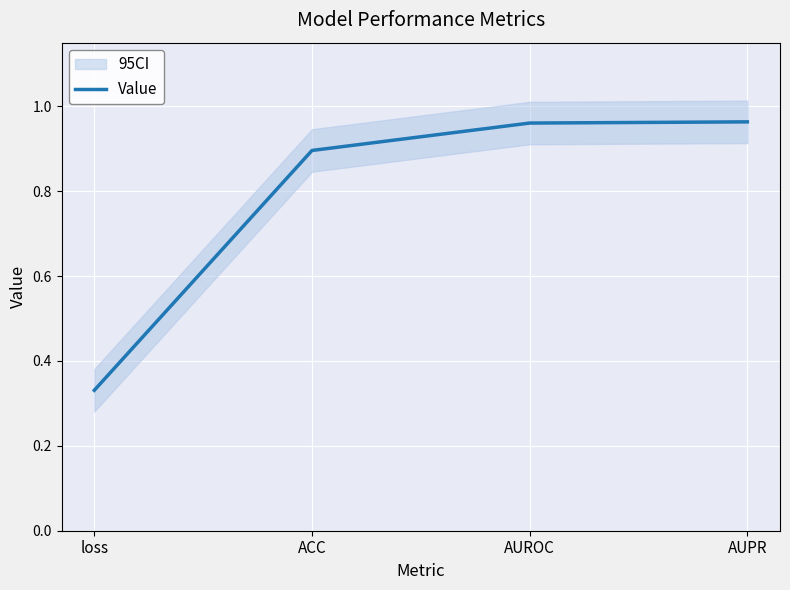

Is it true that the value at loss is 0.2?

False